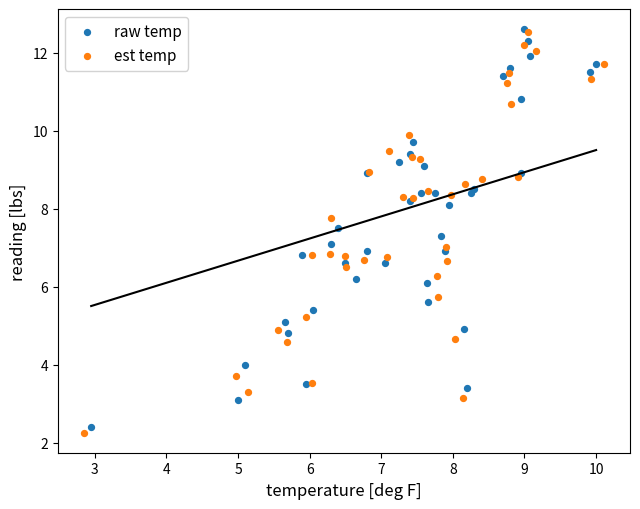

Which series has the largest Y range (max minus min)?

est temp